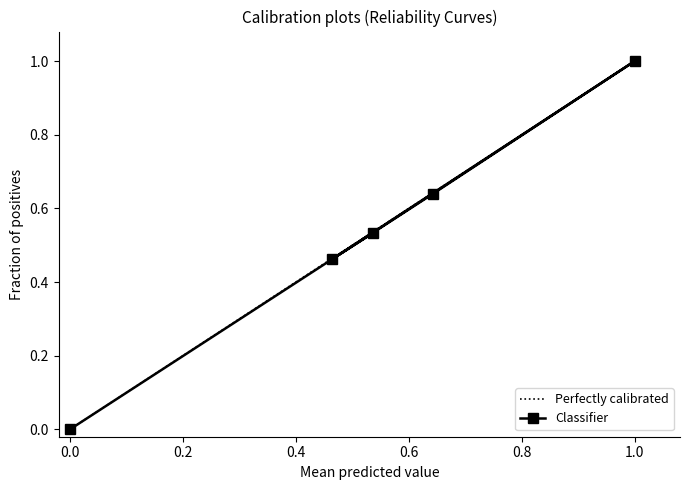

How many series are shown in this chart?

1